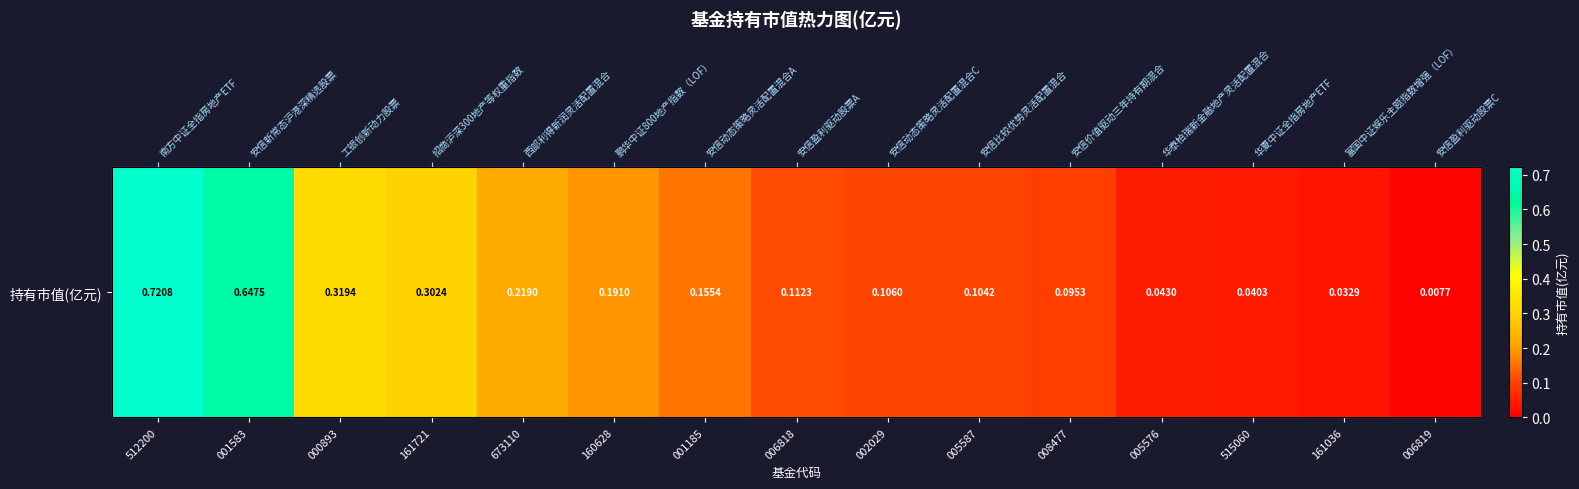

The value at 001583 is 0.6. True or false?

True